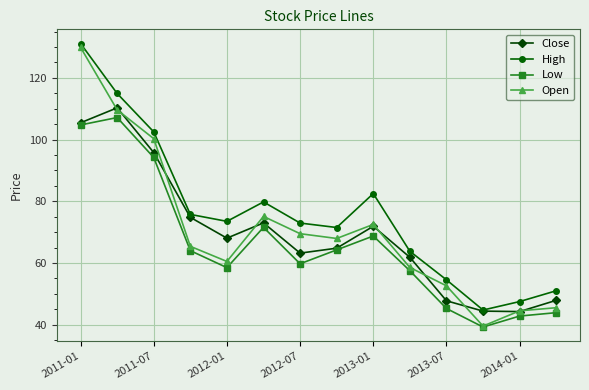

Which series has the widest spread of values?

Open